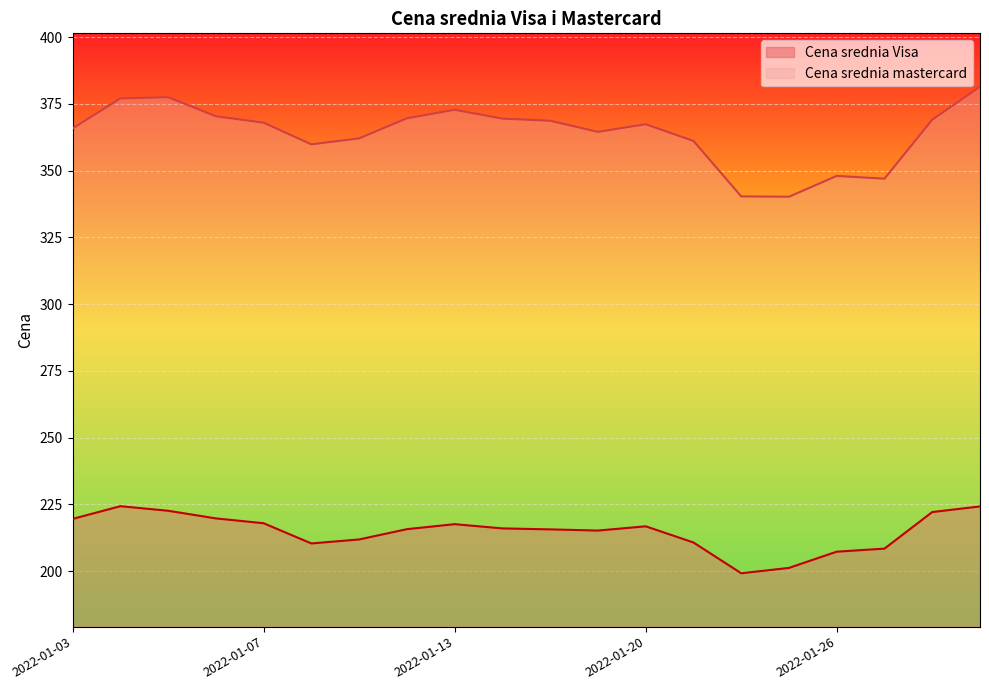

At which category does Cena srednia mastercard reach its first local valley?

2022-01-10